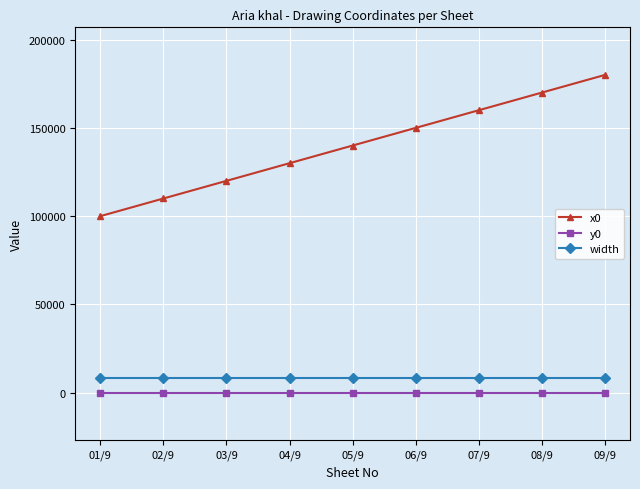

Reading right to left, extract all data points from this chart.

x0: 09/9=180000	08/9=170000	07/9=160000	06/9=150000	05/9=140000	04/9=130000	03/9=120000	02/9=110000	01/9=100000
y0: 09/9=0	08/9=0	07/9=0	06/9=0	05/9=0	04/9=0	03/9=0	02/9=0	01/9=0
width: 09/9=8000	08/9=8000	07/9=8000	06/9=8000	05/9=8000	04/9=8000	03/9=8000	02/9=8000	01/9=8000